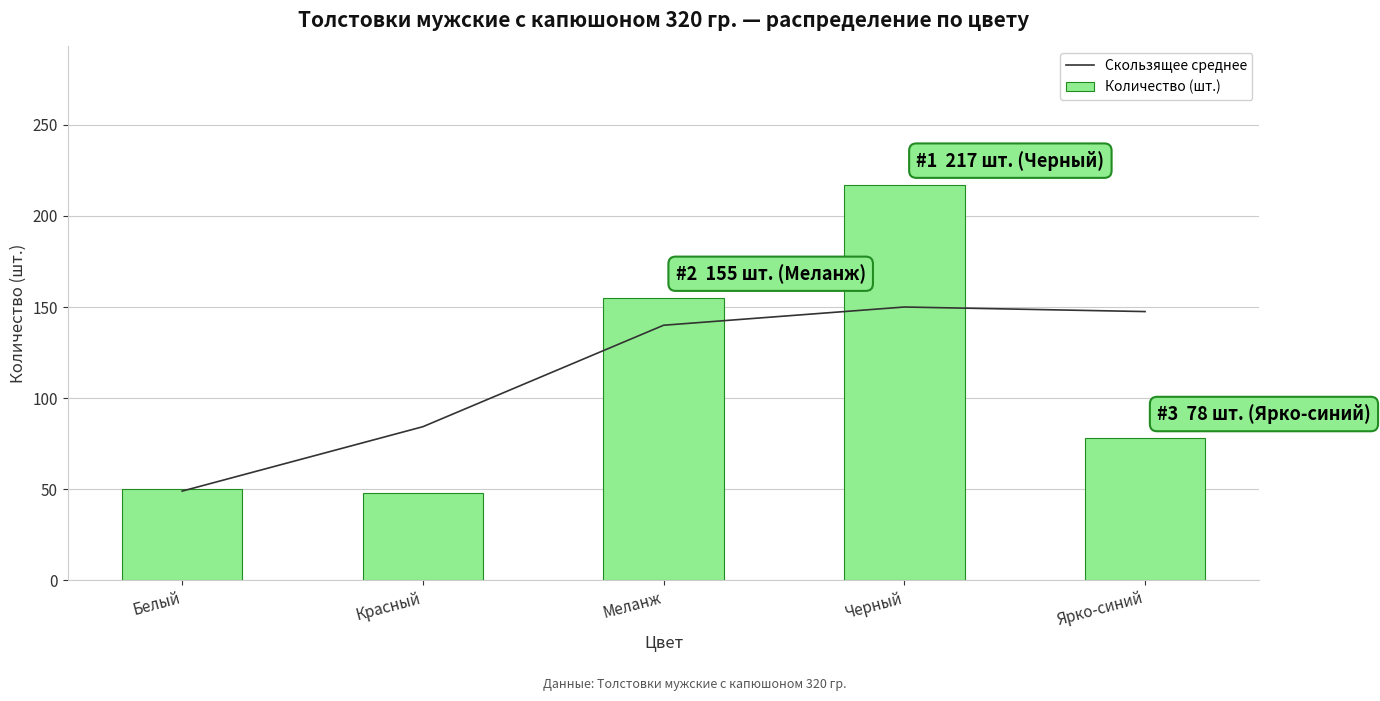

The Количество (шт.) series shows 63 at Меланж. True or false?

False